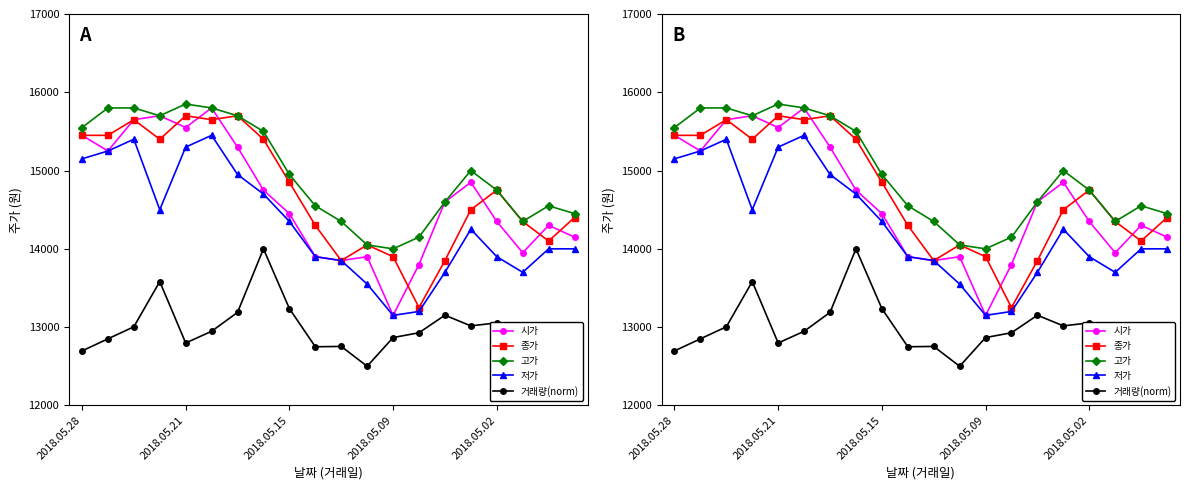

True or false: 시가 and 저가 cross at least once.

False